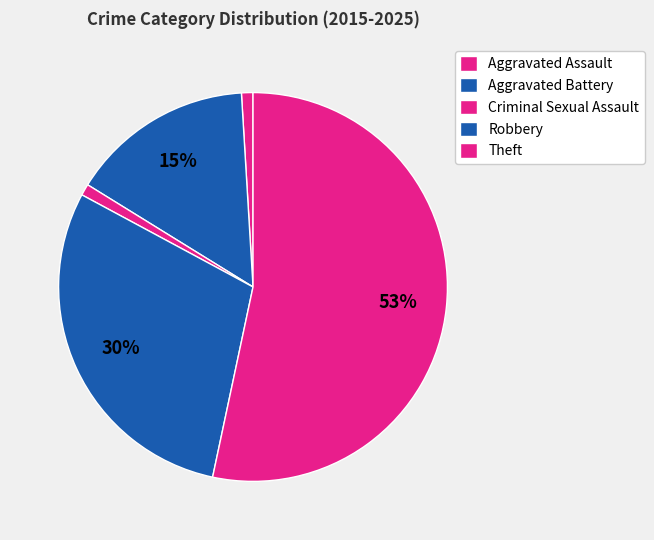

To the nearest percent, what is the average slice percentage?

20%